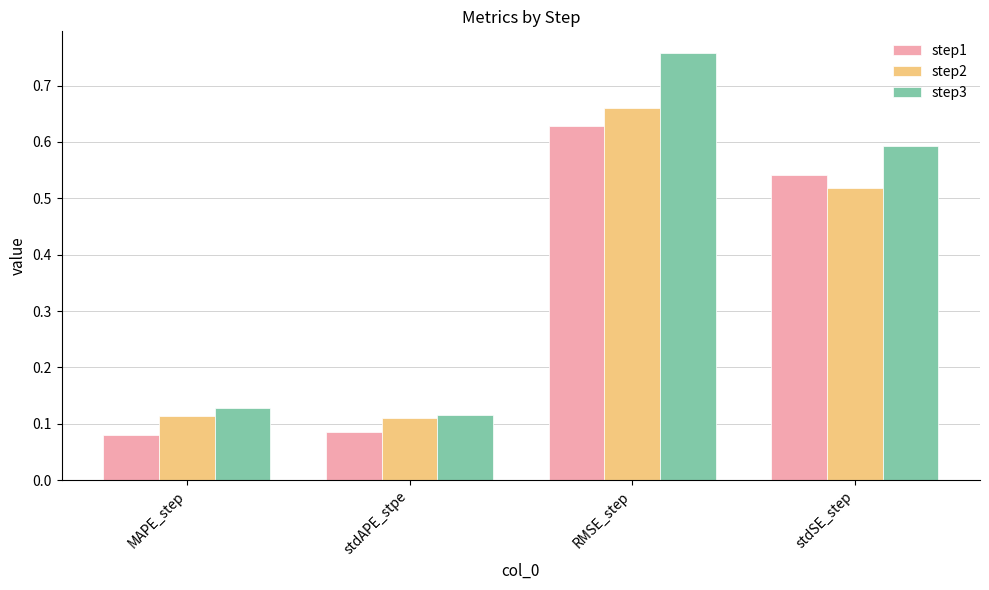

Does the chart contain stacked bars?

No